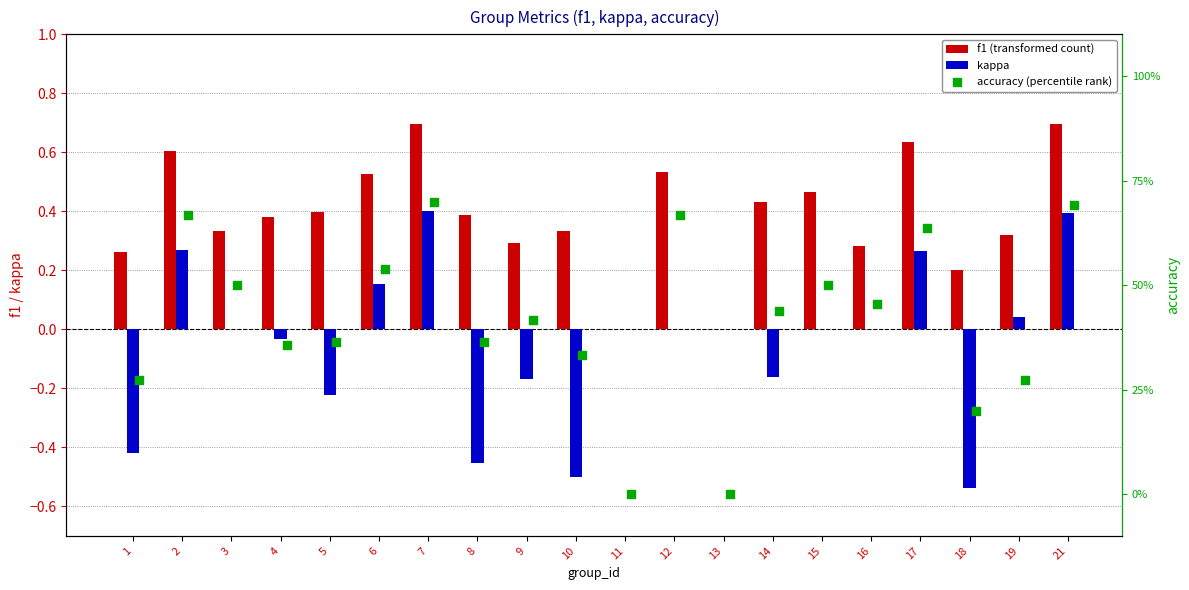

At which category is the sum across all series the highest?

7